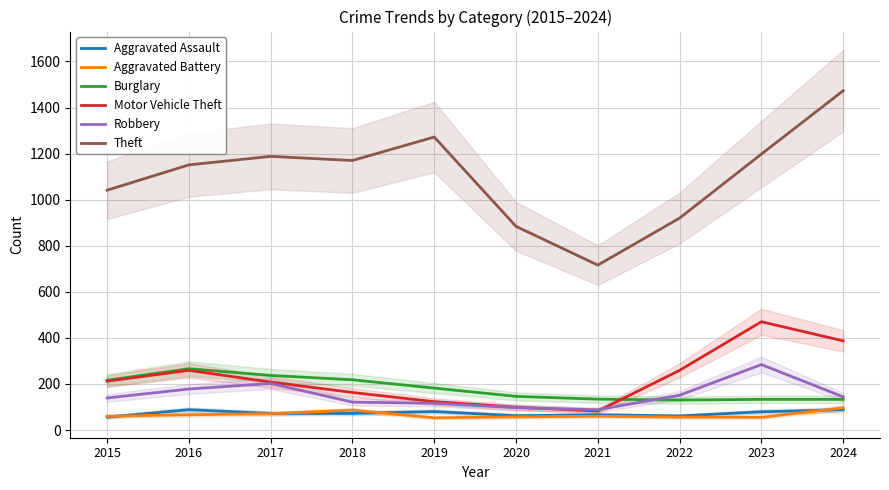

Is it true that Aggravated Assault equals 88 at 2024?

True